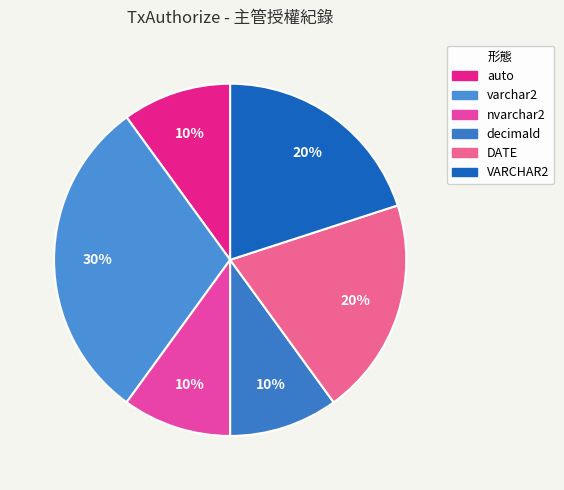

Is it true that VARCHAR2 is 12% of the pie?

False